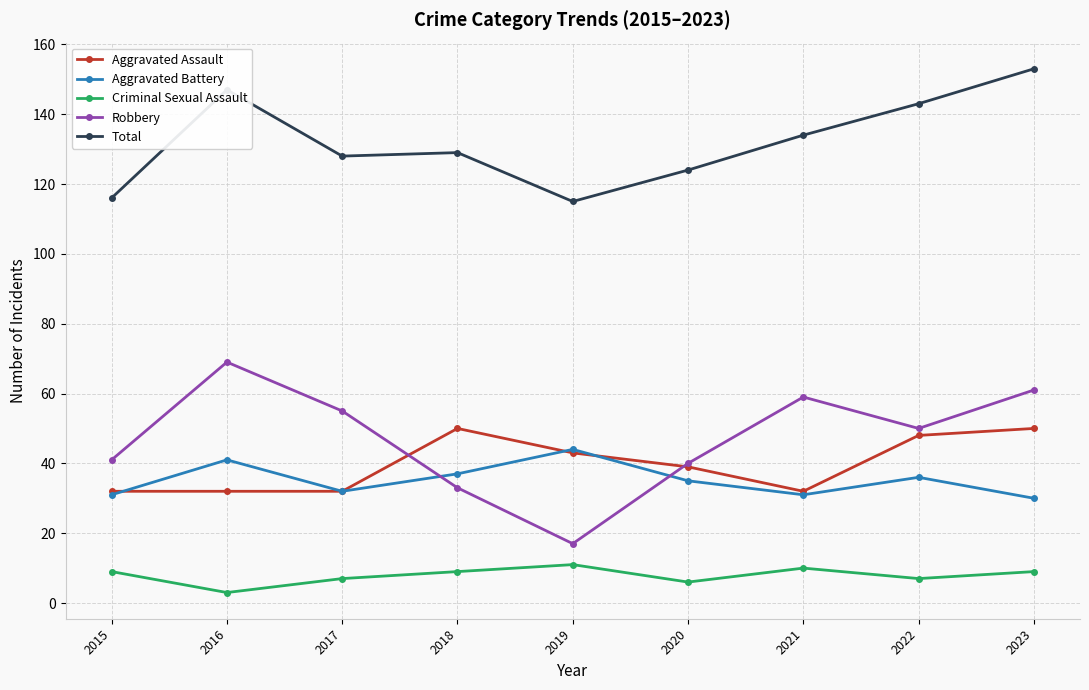

Is it true that Total equals 90 at 2021?

False